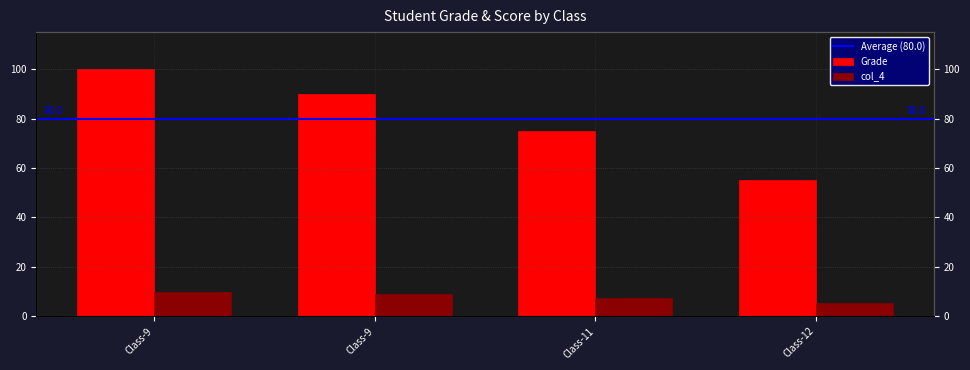

What is the sum of all col_4 values?

32.0